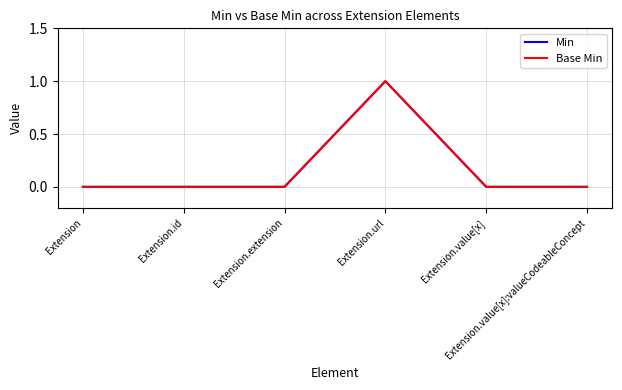

At how many categories does at least one series exceed 0?

1